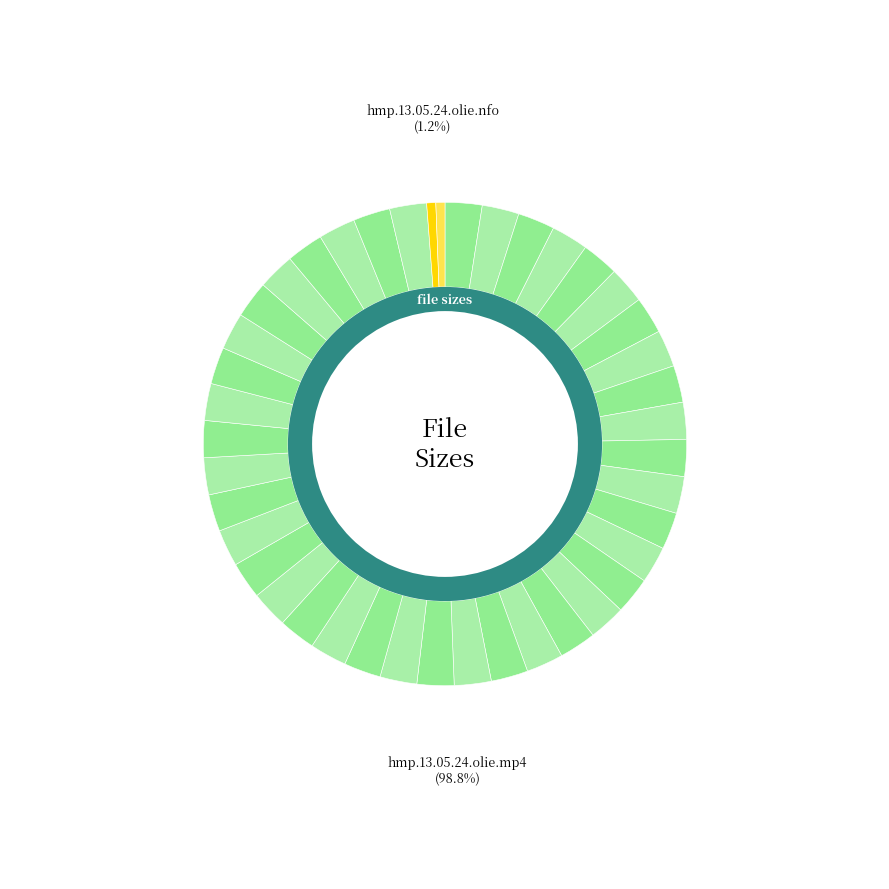

Which slice is the smallest?

hmp.13.05.24.olie.nfo